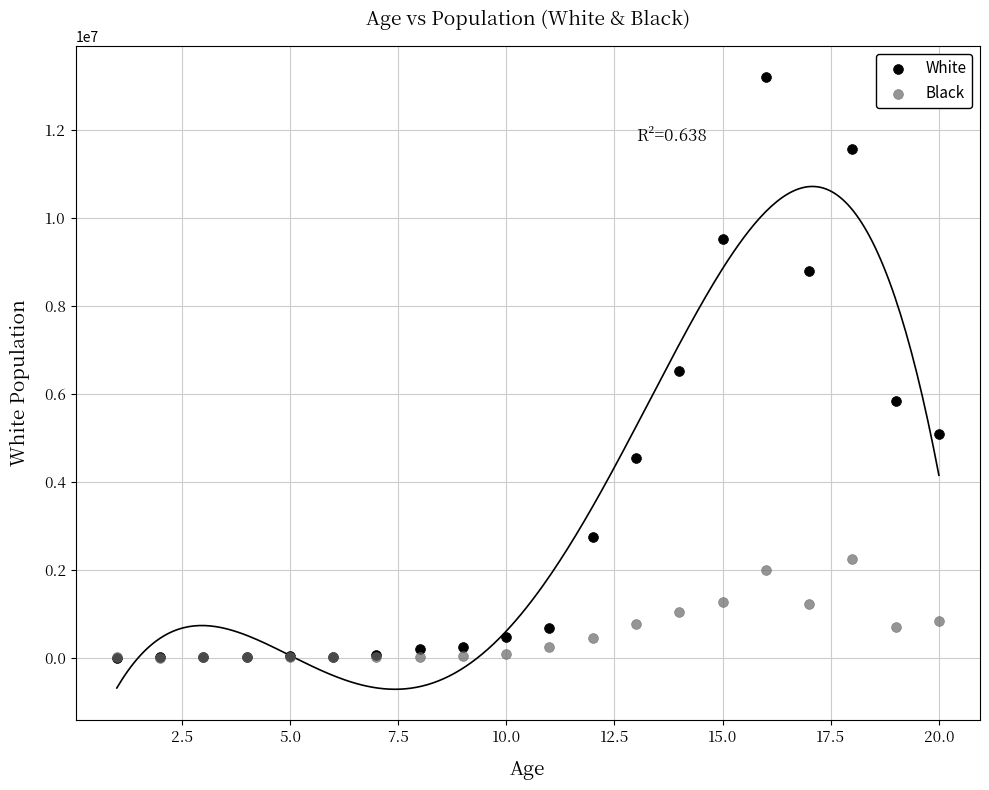

What are all the series names shown in the legend?

White, Black